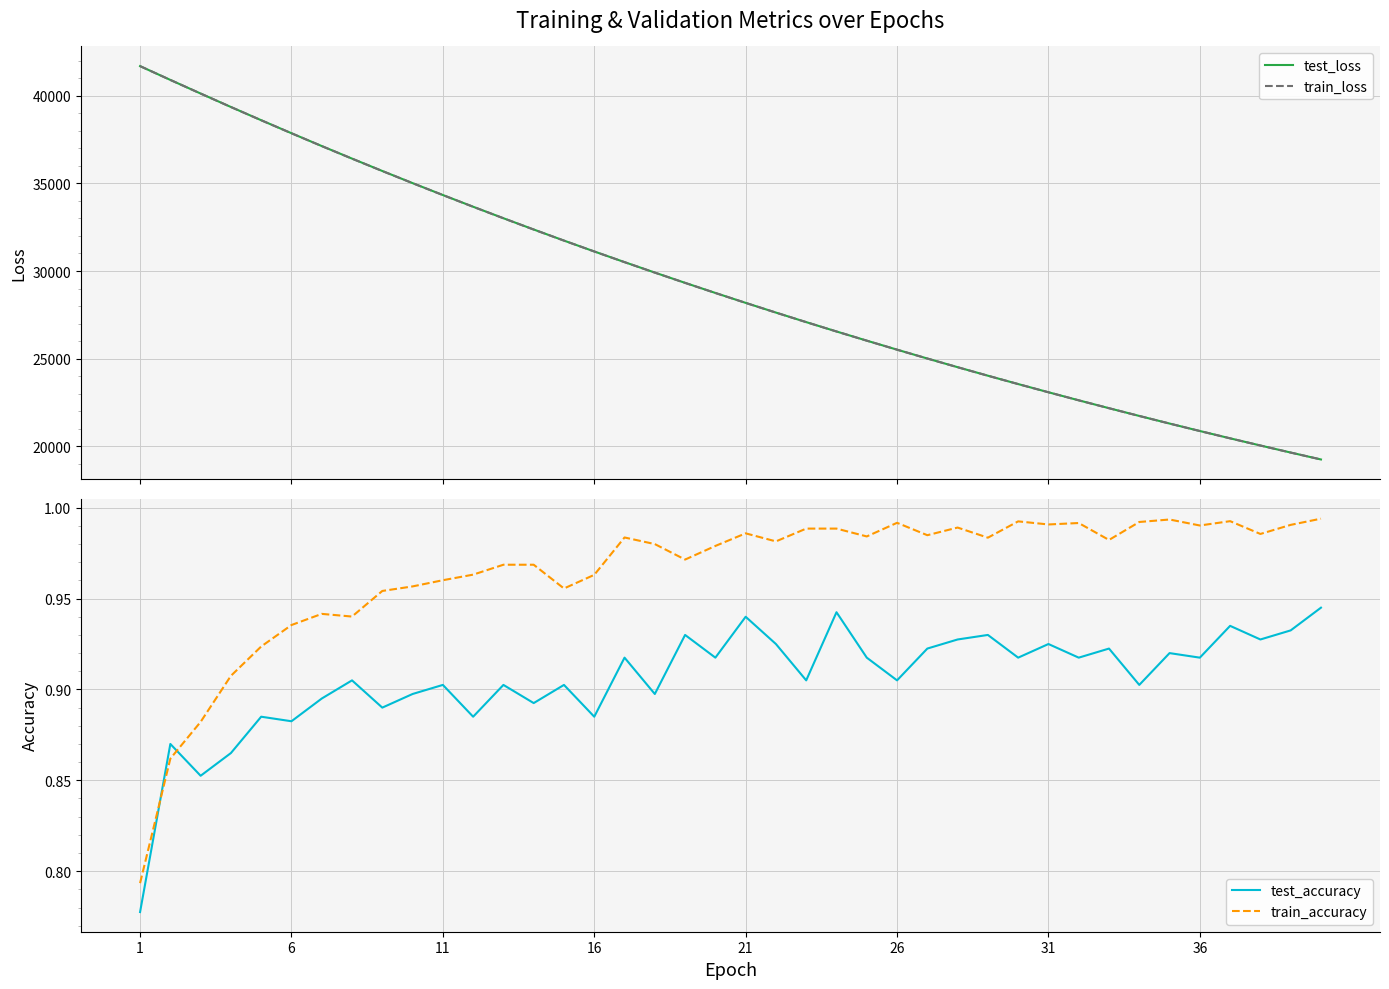

What are all the series names shown in the legend?

test_loss, train_loss, test_accuracy, train_accuracy